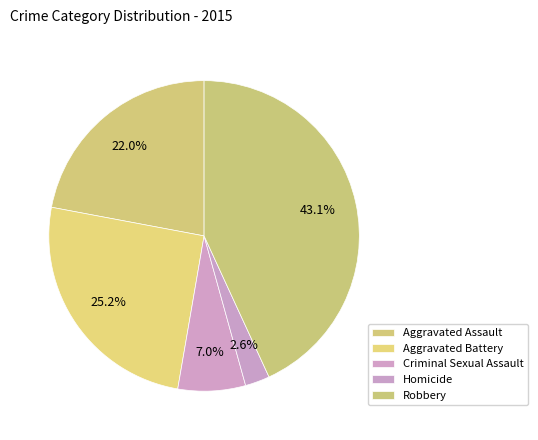

Does any single category account for the majority?

No